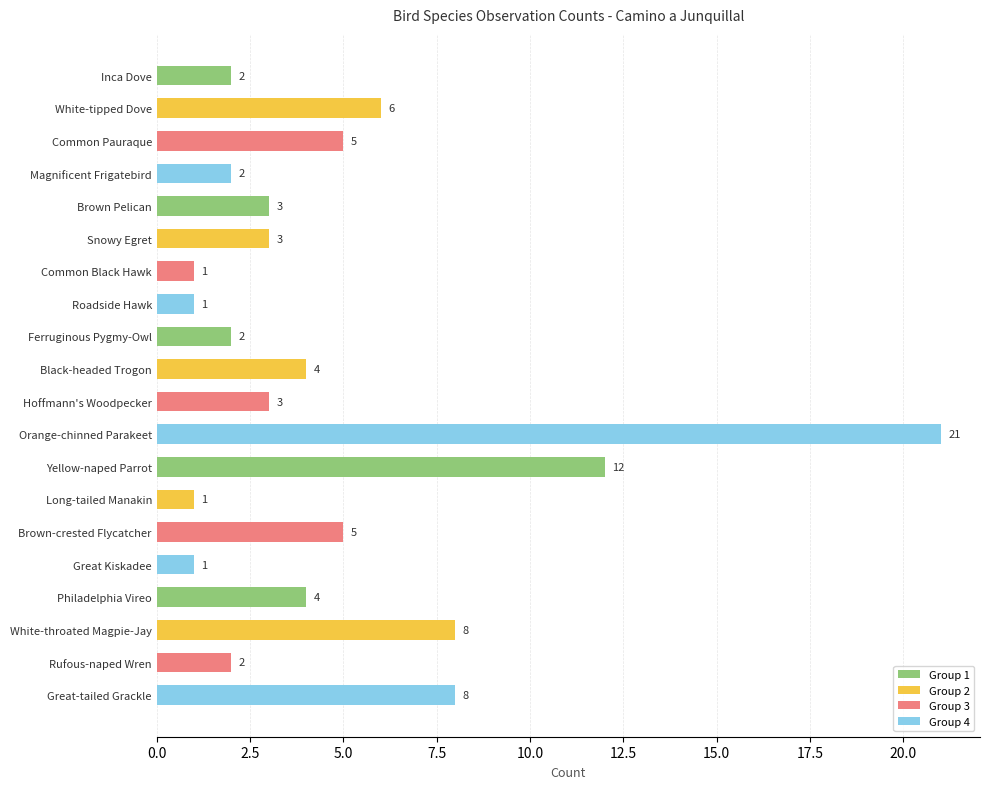

Approximately how many times larger is the value at Brown-crested Flycatcher compared to Yellow-naped Parrot?

0.4